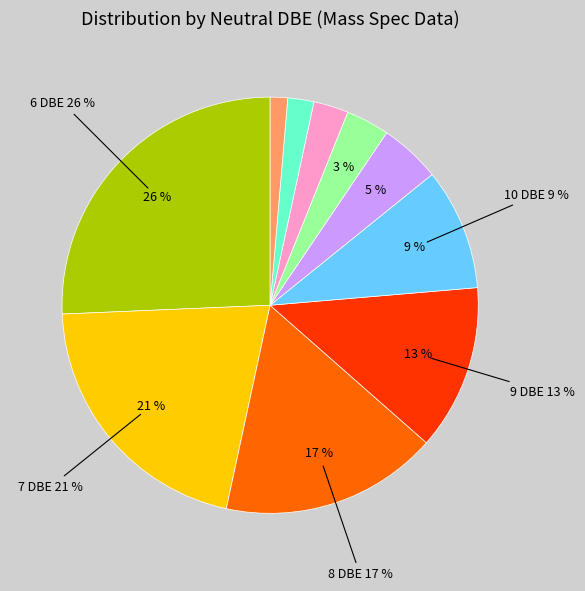

Combined, what portion of the pie is 8 and 6?

42.6%